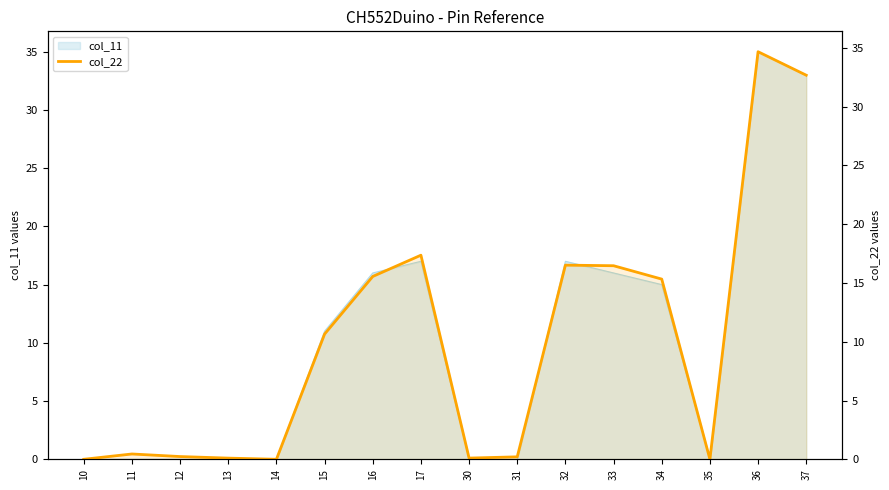

Where is the data nearest to the value 17?

17